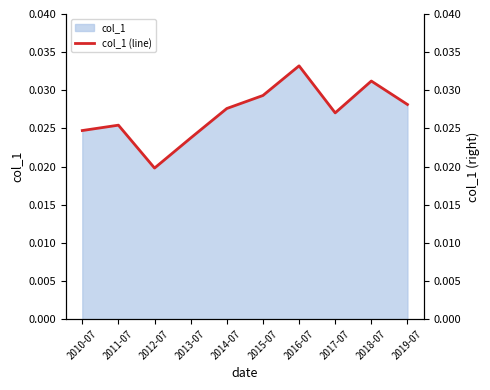

Rank the categories by value from highest to lowest.

2016-07, 2018-07, 2015-07, 2019-07, 2014-07, 2017-07, 2011-07, 2010-07, 2013-07, 2012-07